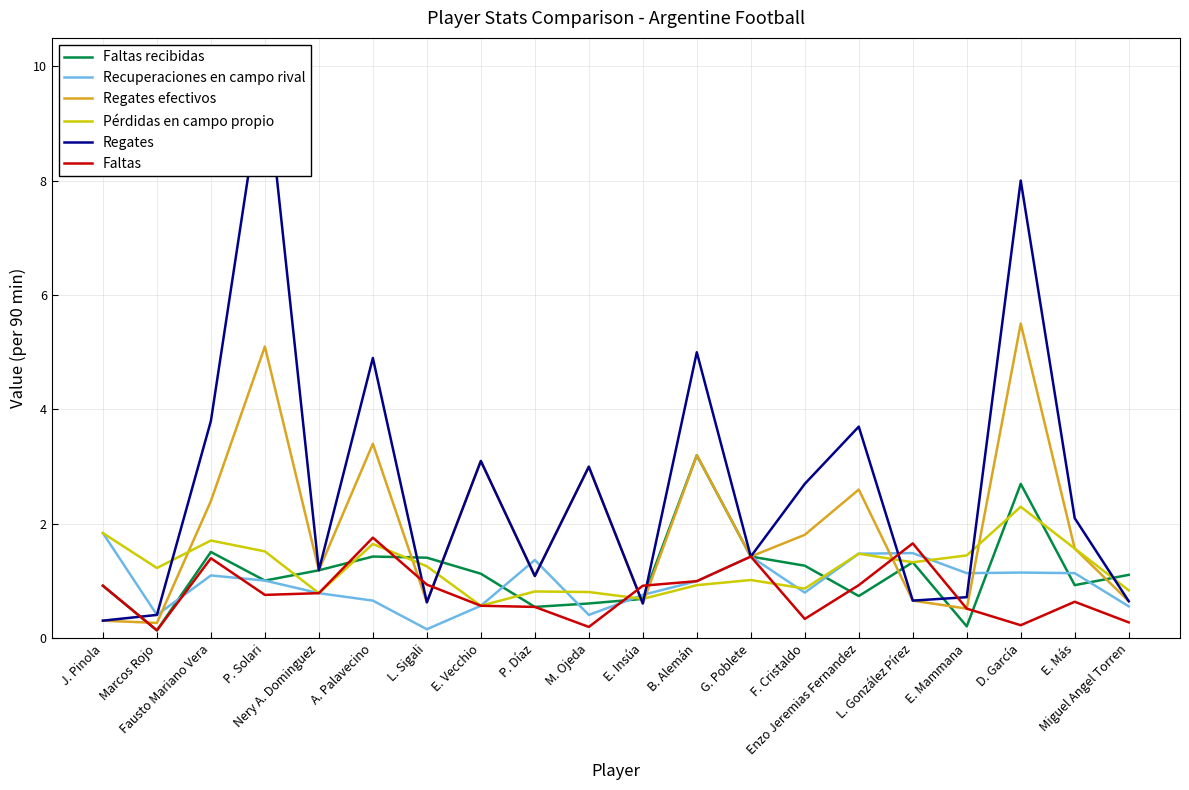

What is the average value of the Recuperaciones en campo rival series?

1.0